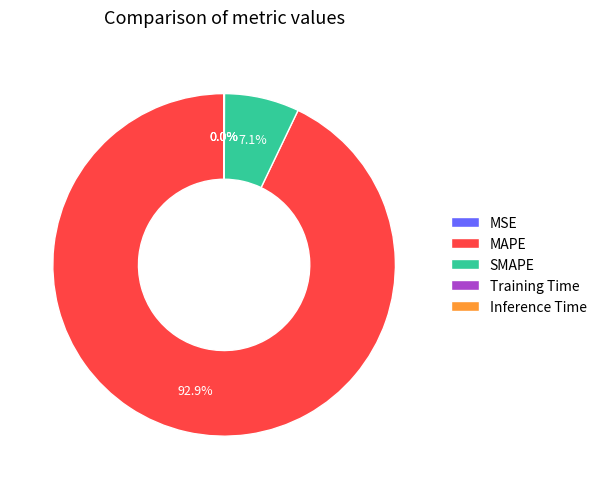

What percentage is NOT represented by MAPE?

7.1%